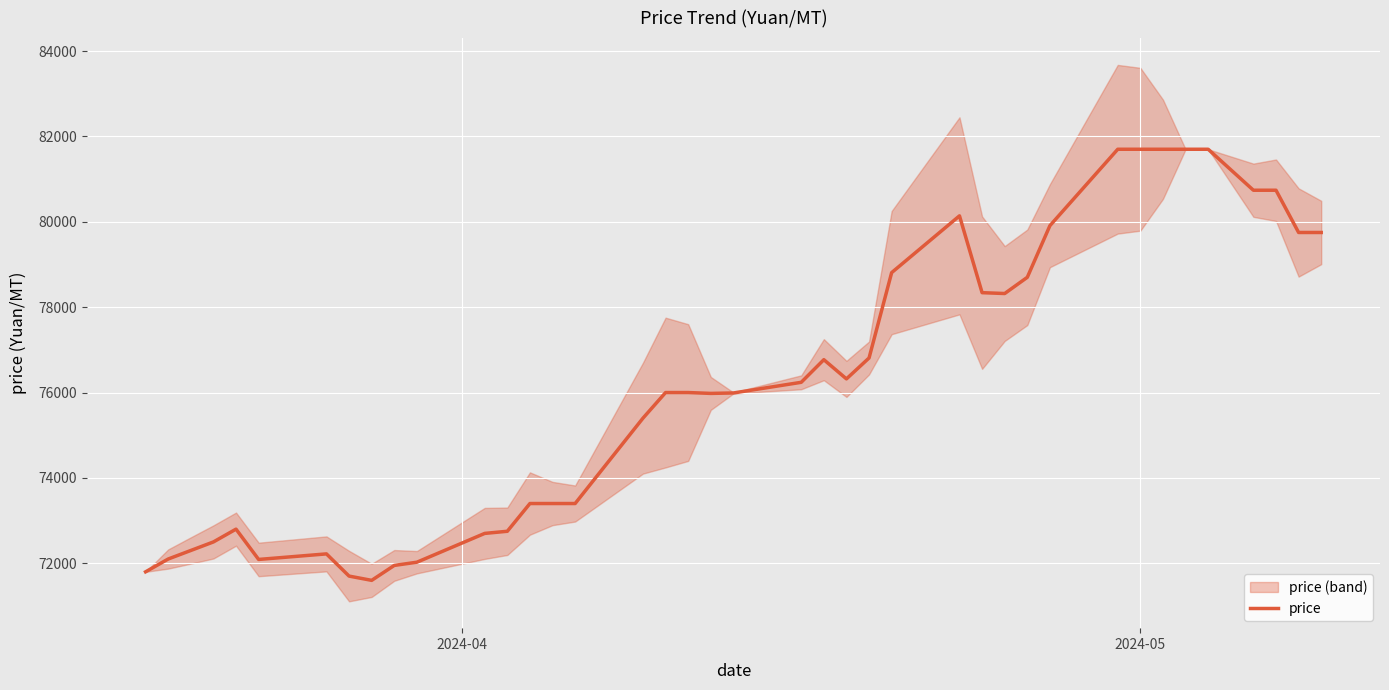

What is the smallest value displayed?

71600